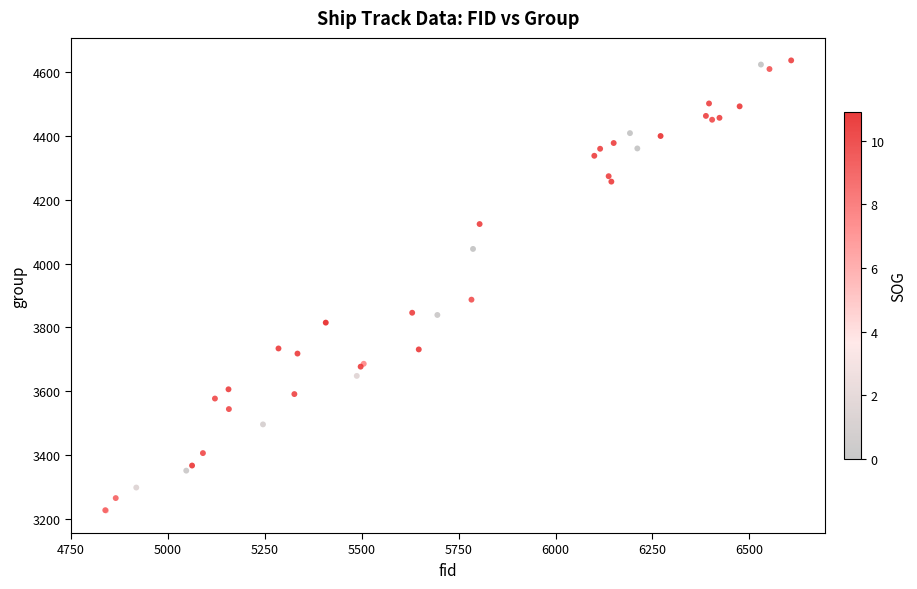

What Y value in the scatter plot is closest to 3931?

3887